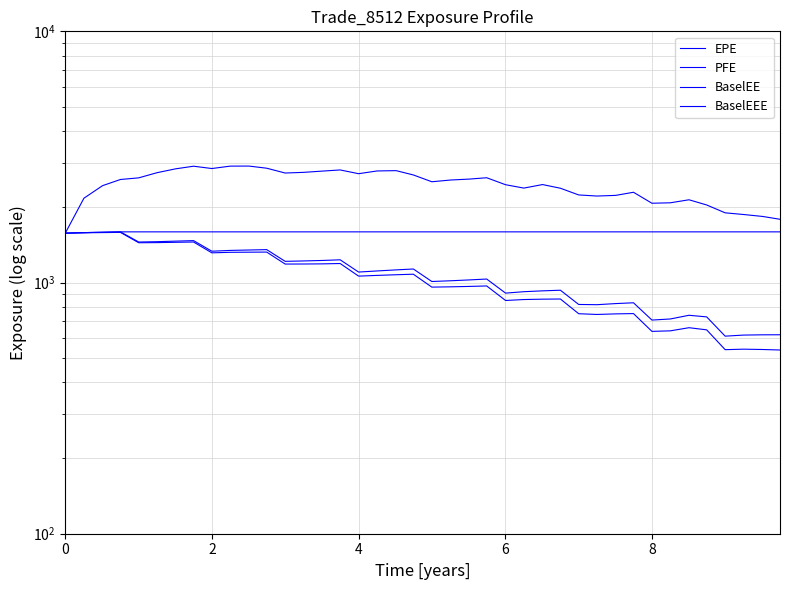

What is the difference between the maximum and minimum values in the PFE series?

1335.5